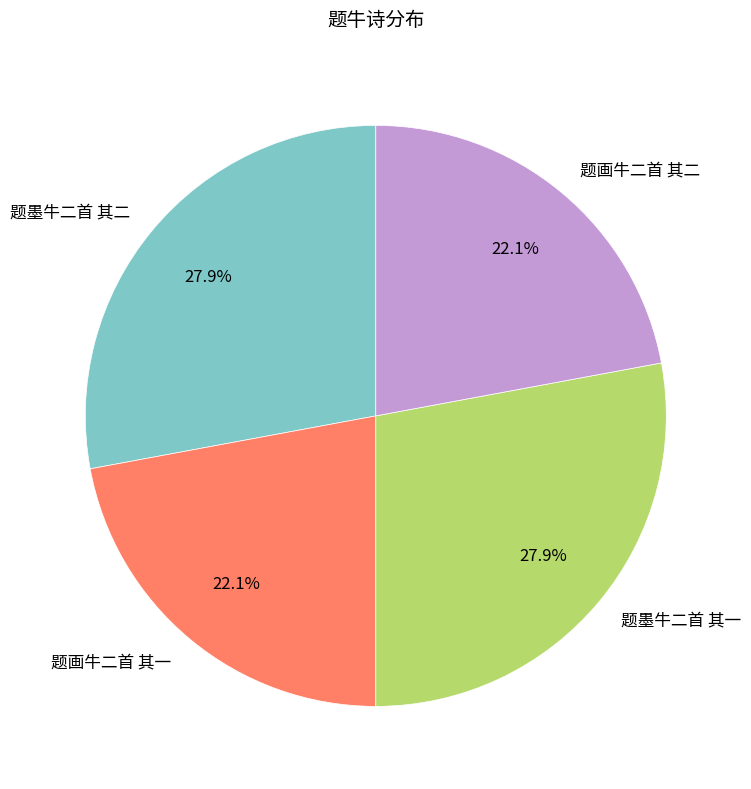

Does 题画牛二首 其一 account for over 50% of the chart?

No